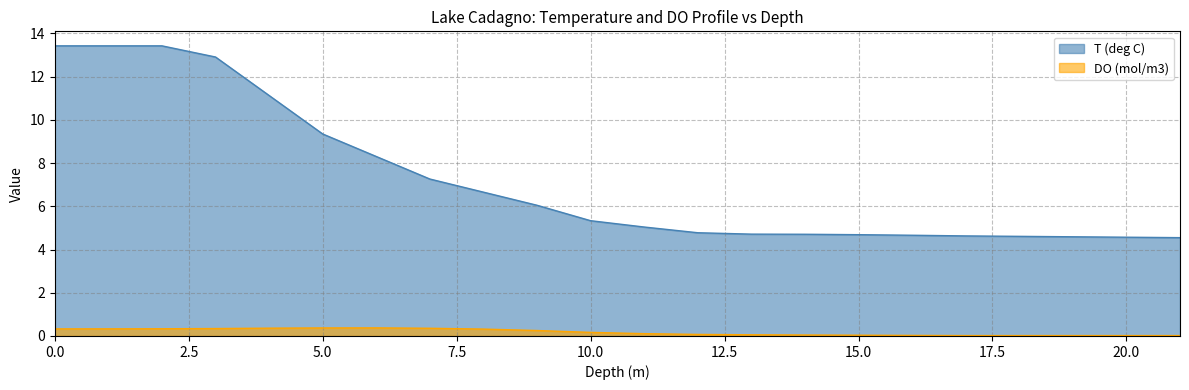

At which category is the sum across all series the highest?

2